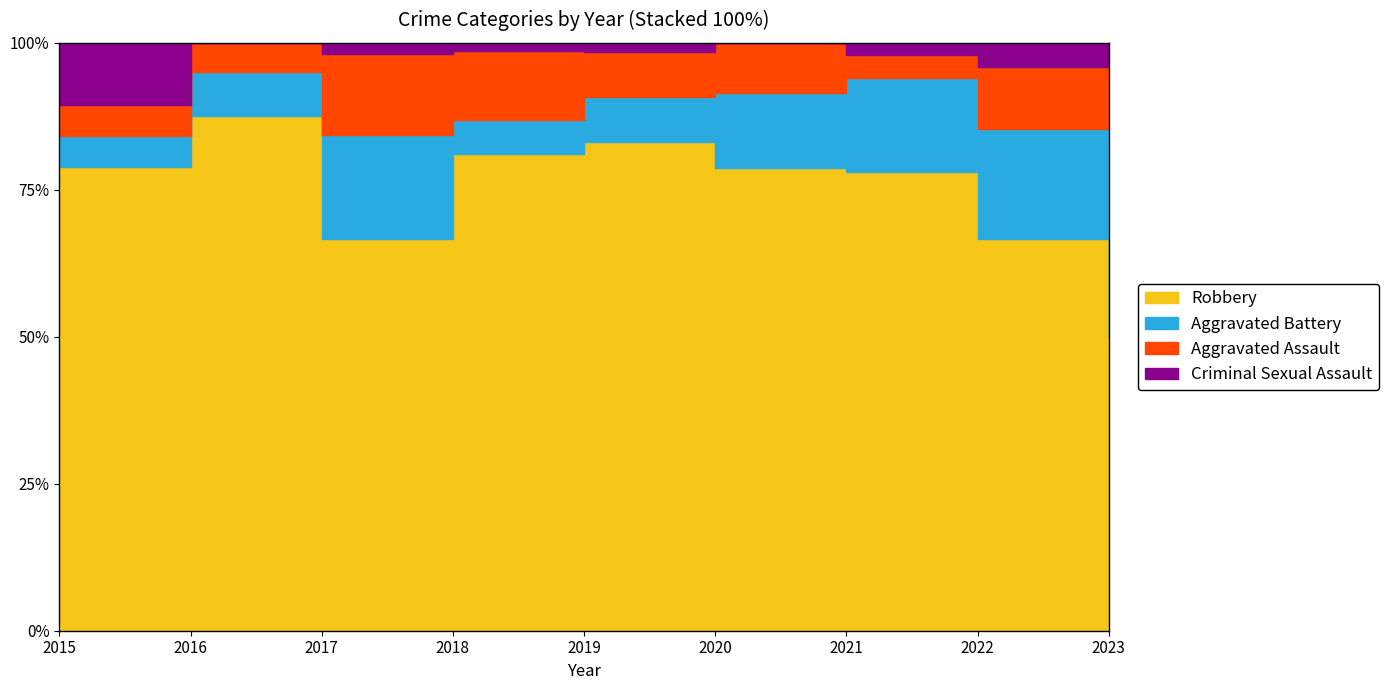

List the series in order of their peak value, lowest first.

Criminal Sexual Assault, Aggravated Assault, Aggravated Battery, Robbery